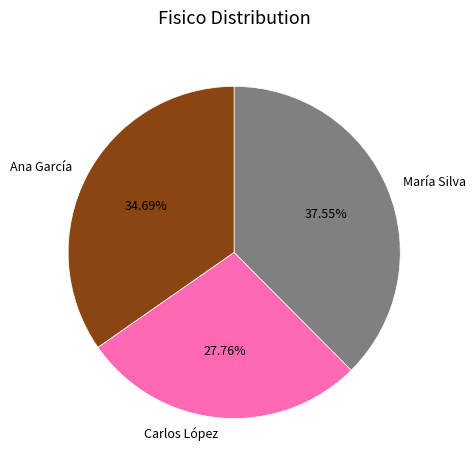

Count the number of slices in the pie.

3